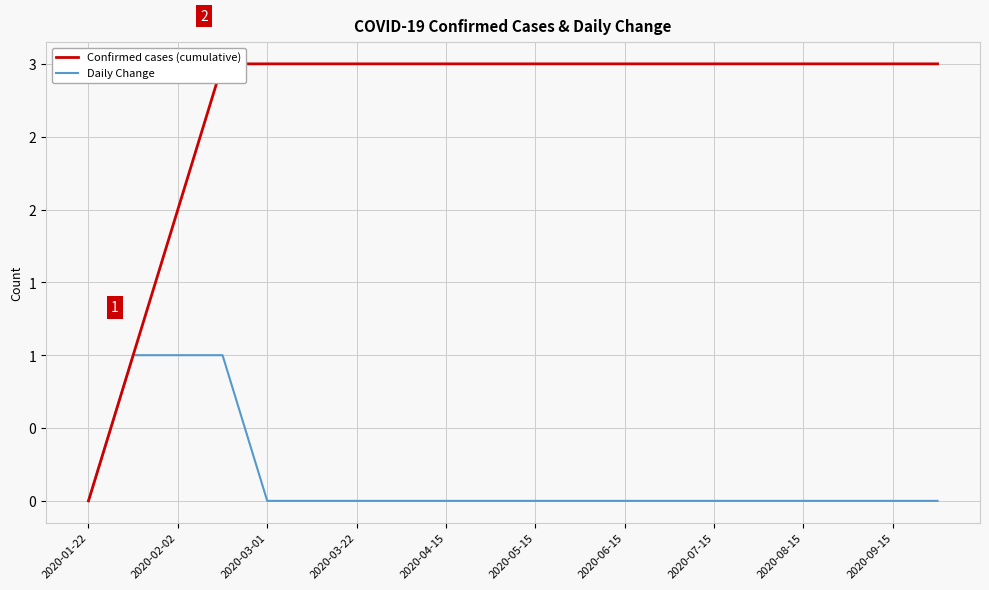

List the series in order of their overall mean, highest first.

Confirmed cases (cumulative), Daily Change